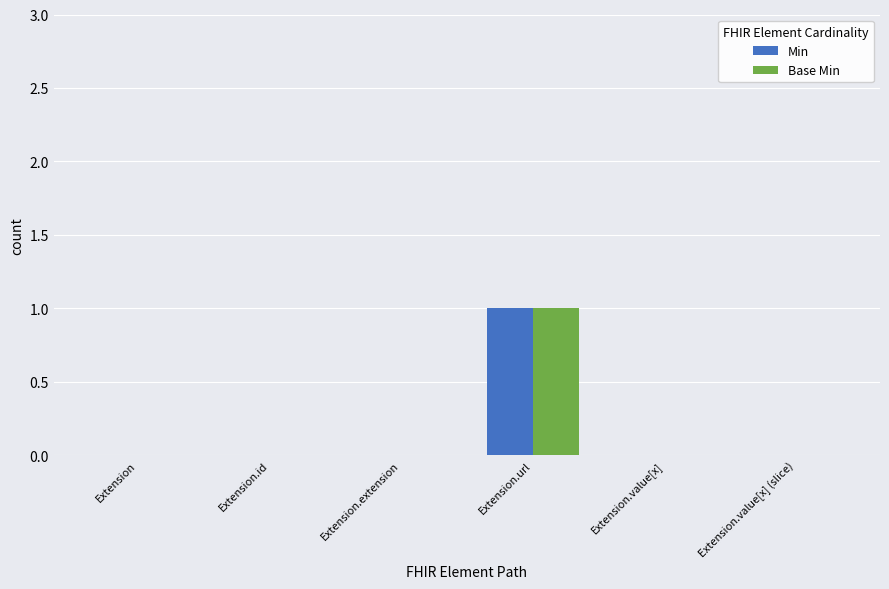

The value of Base Min at Extension is 0. True or false?

True